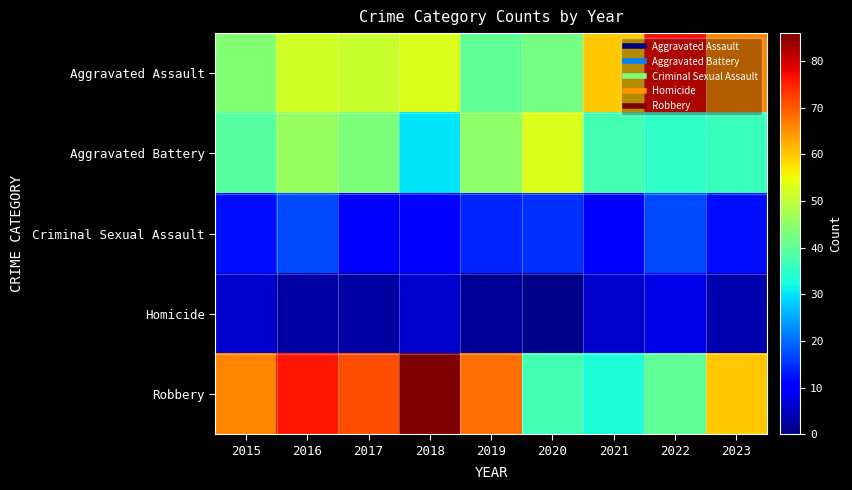

What is the spread (max minus min) of values at 2015?

60